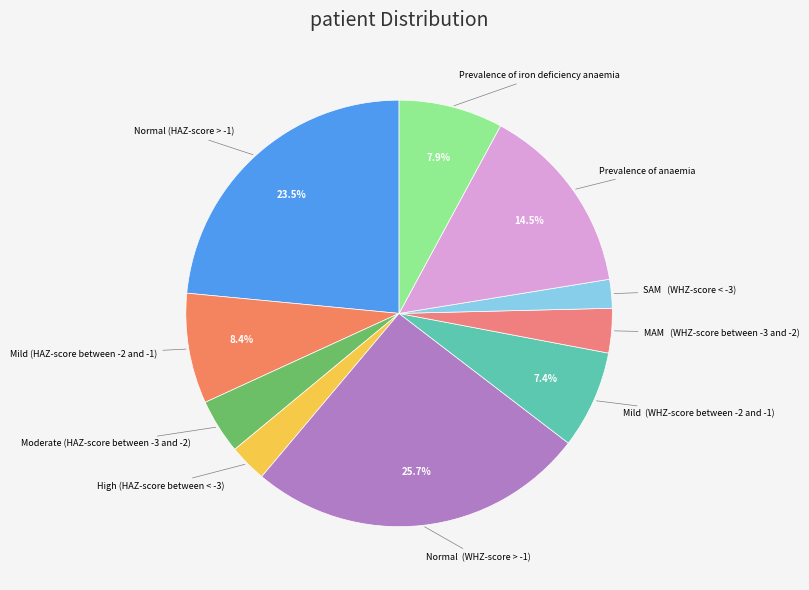

Do Mild (HAZ-score between -2 and -1) and Moderate (HAZ-score between -3 and -2) together represent more than half of the pie?

No